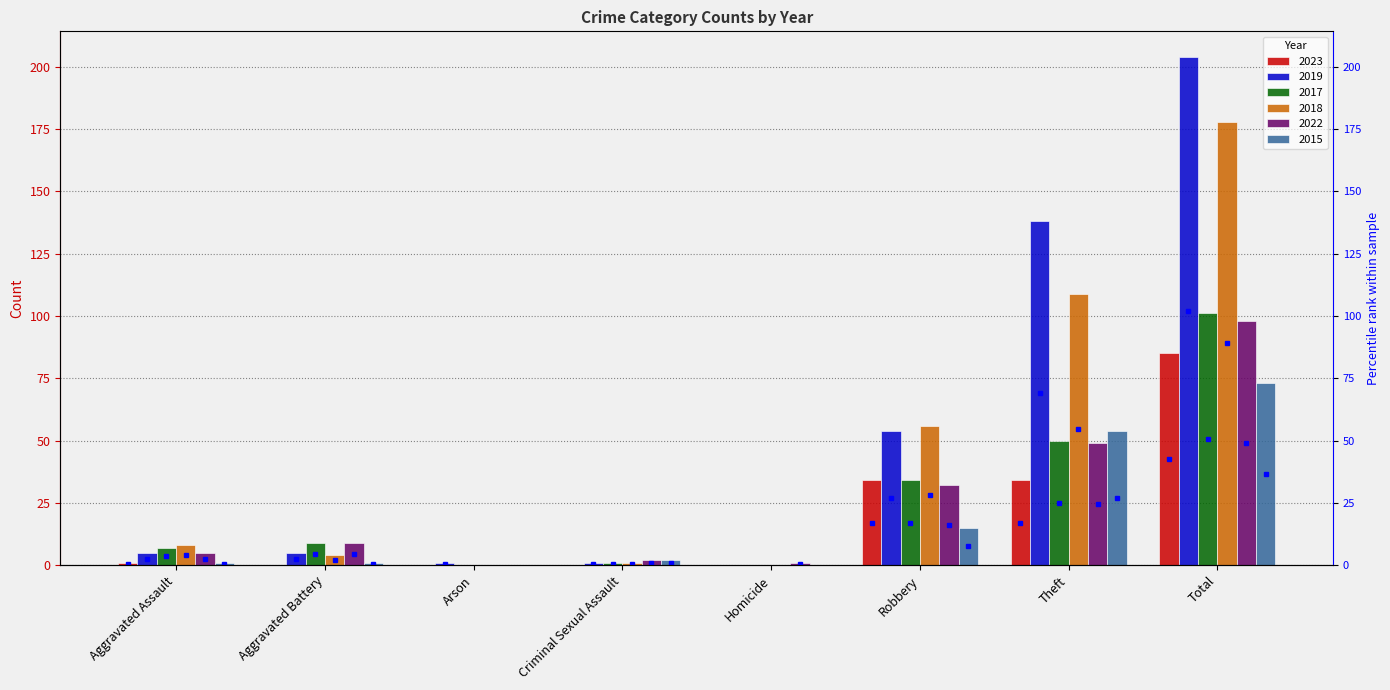

List the series in order of their peak value, highest first.

2019, 2018, 2017, 2022, 2023, 2015